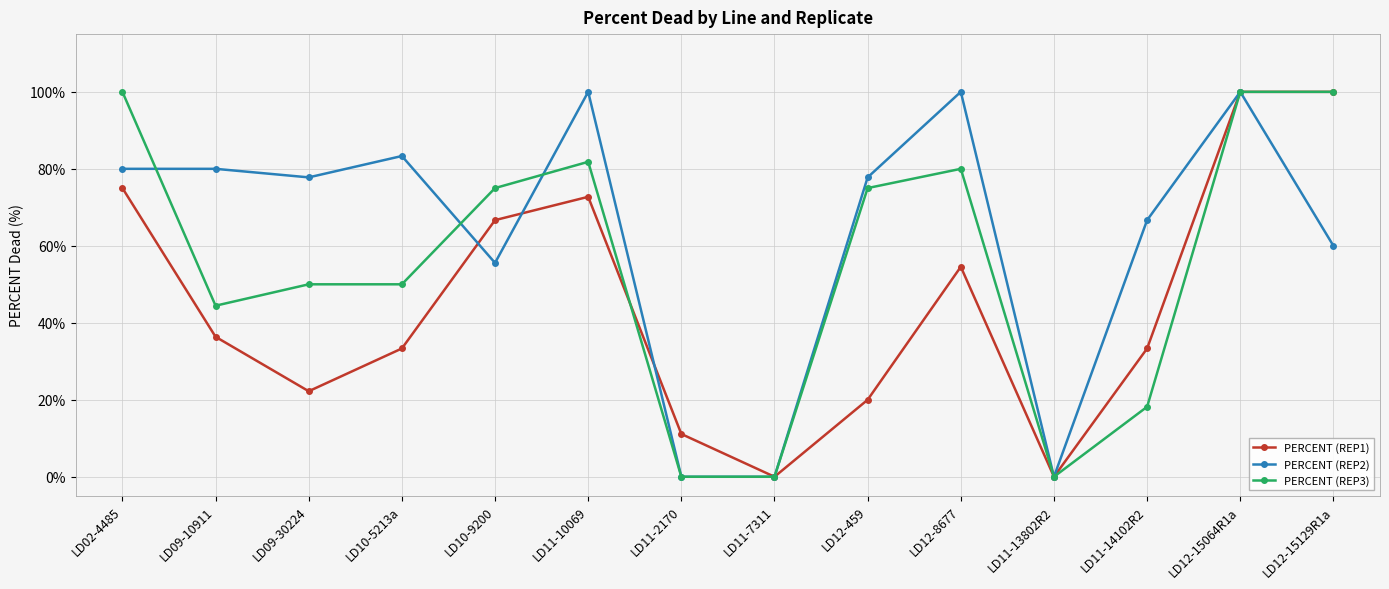

The PERCENT (REP1) series shows 56.1 at LD10-5213a. True or false?

False